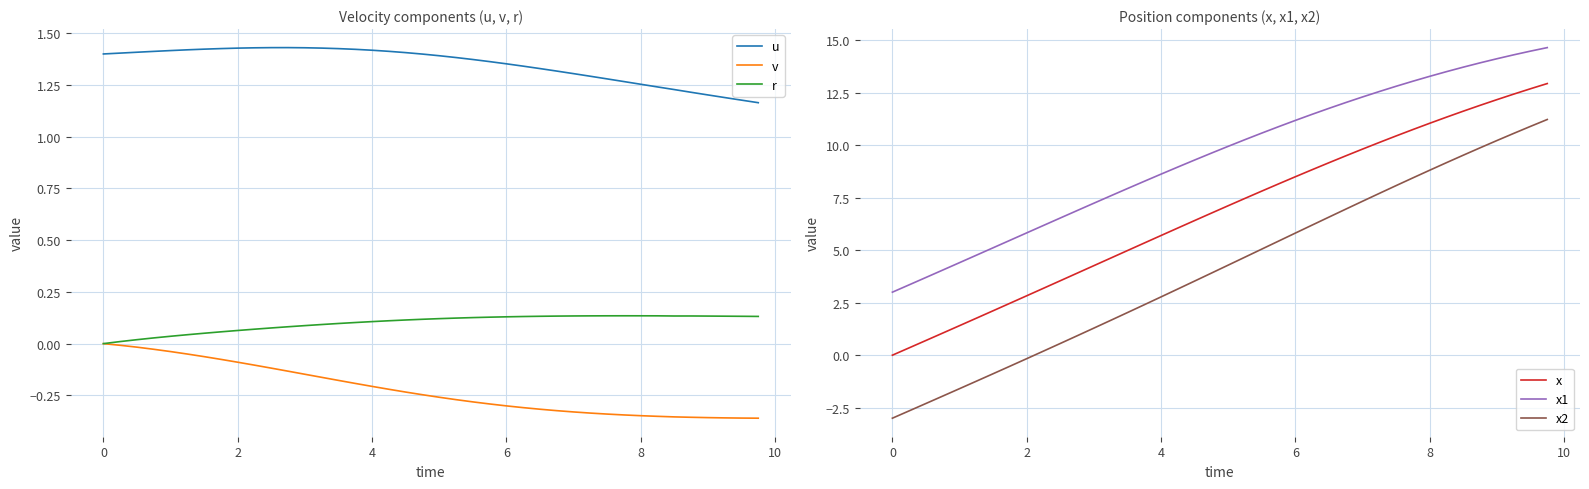

How many interior local peaks does the u series have?

1